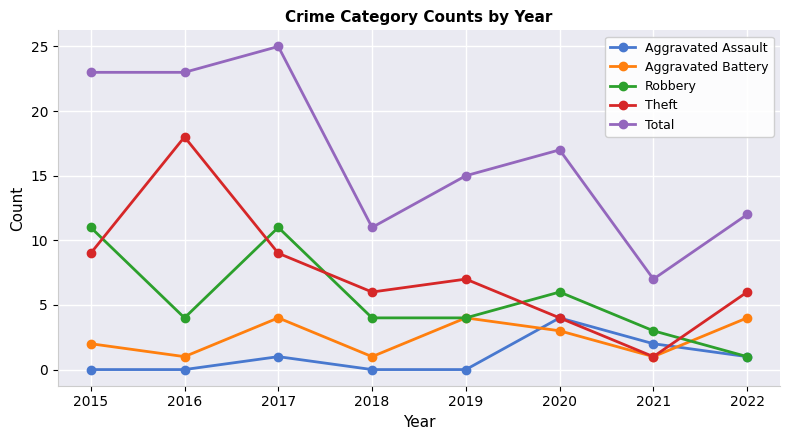

Reading left to right, what are all the values shown in this chart?

Aggravated Assault: 2015=0	2016=0	2017=1	2018=0	2019=0	2020=4	2021=2	2022=1
Aggravated Battery: 2015=2	2016=1	2017=4	2018=1	2019=4	2020=3	2021=1	2022=4
Robbery: 2015=11	2016=4	2017=11	2018=4	2019=4	2020=6	2021=3	2022=1
Theft: 2015=9	2016=18	2017=9	2018=6	2019=7	2020=4	2021=1	2022=6
Total: 2015=23	2016=23	2017=25	2018=11	2019=15	2020=17	2021=7	2022=12